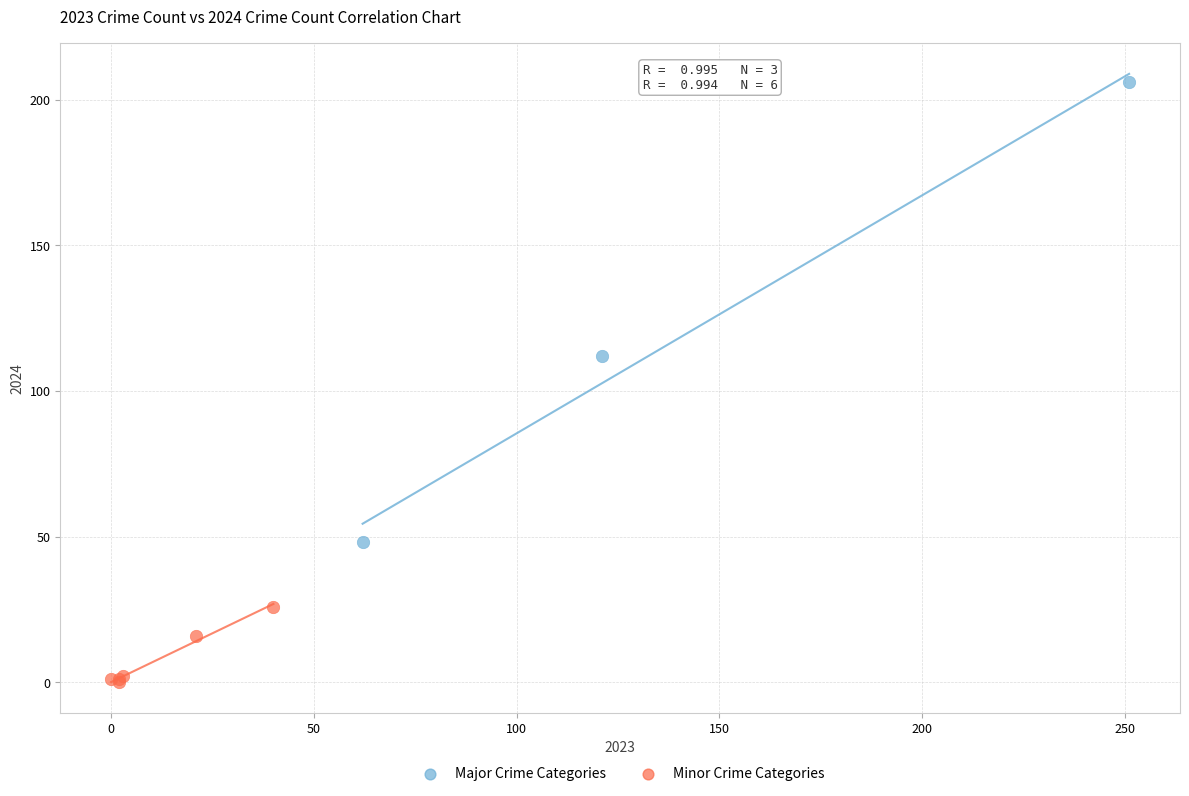

Which series has the largest Y range (max minus min)?

Major Crime Categories